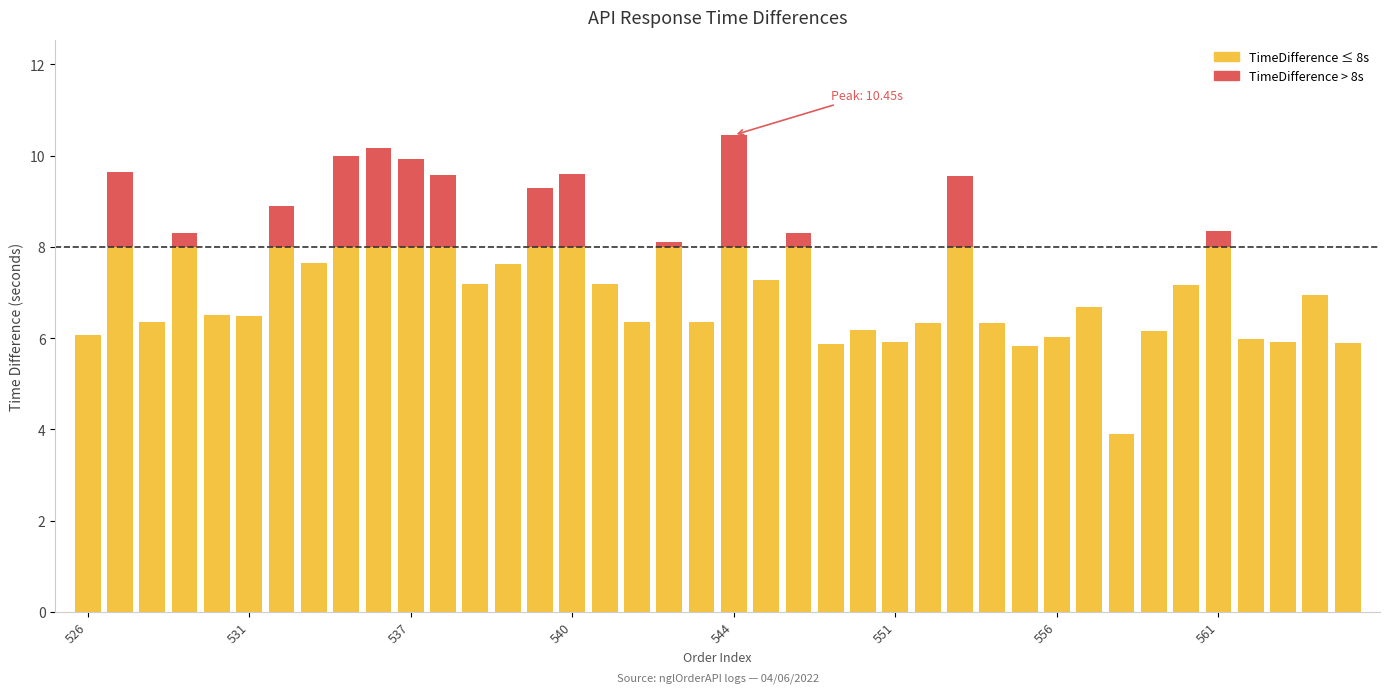

The chart shows a value of 6.2 at 559. True or false?

True